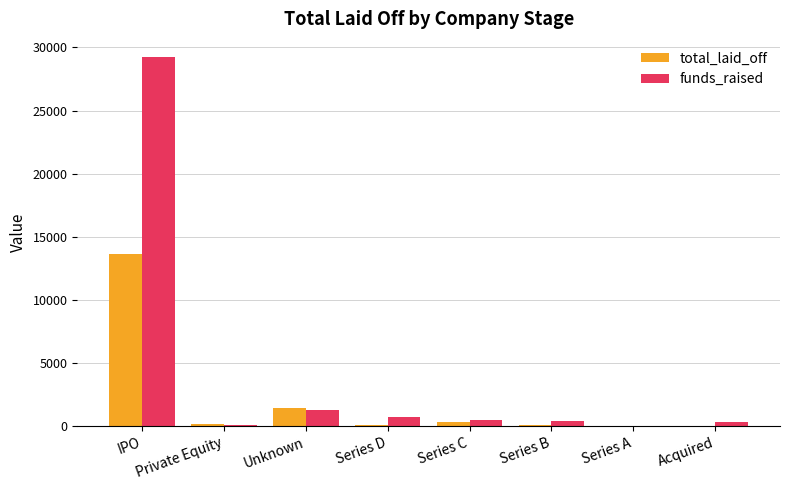

Where is total_laid_off nearest to the value 6841?

Unknown